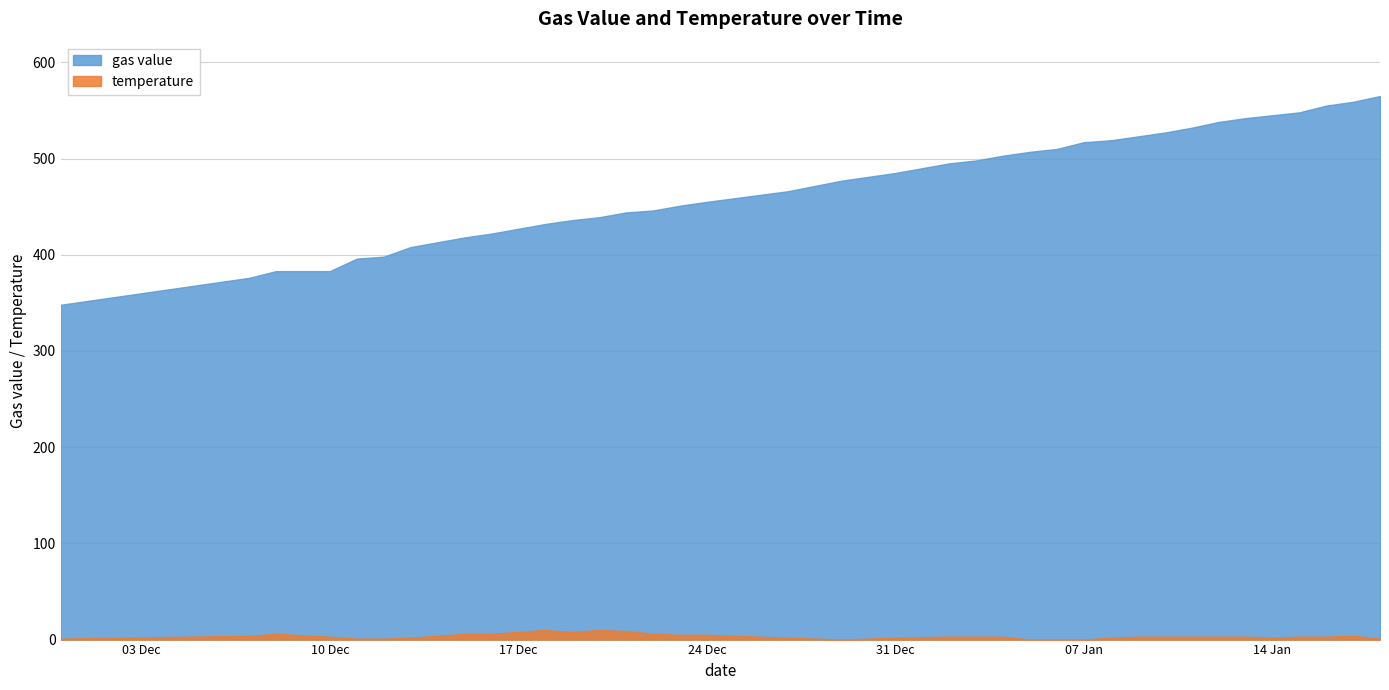

True or false: gas value has a value of 503 at 2020-01-04.

True